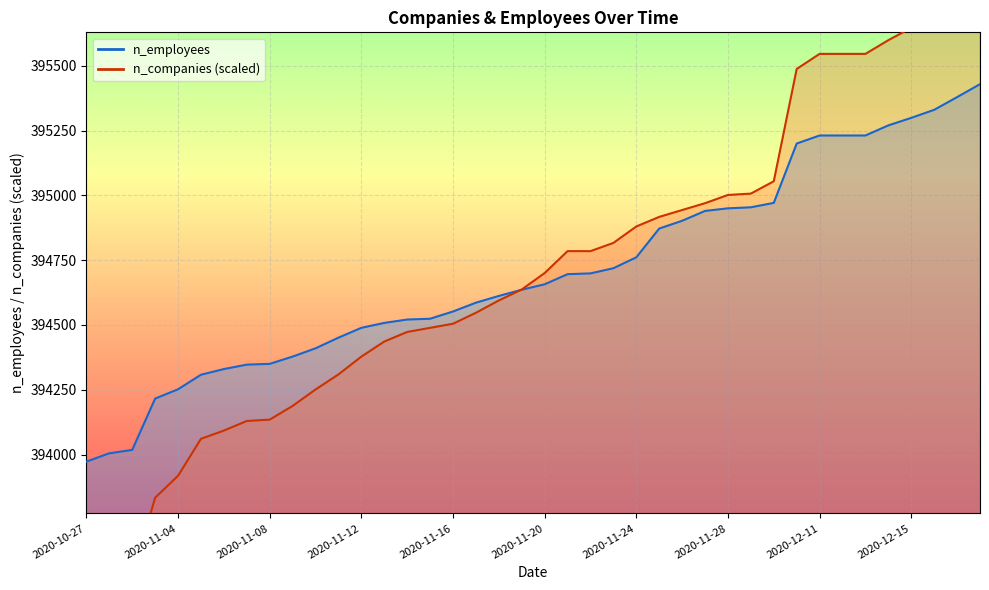

The n_employees series shows 394252.0 at 2020-11-04. True or false?

True